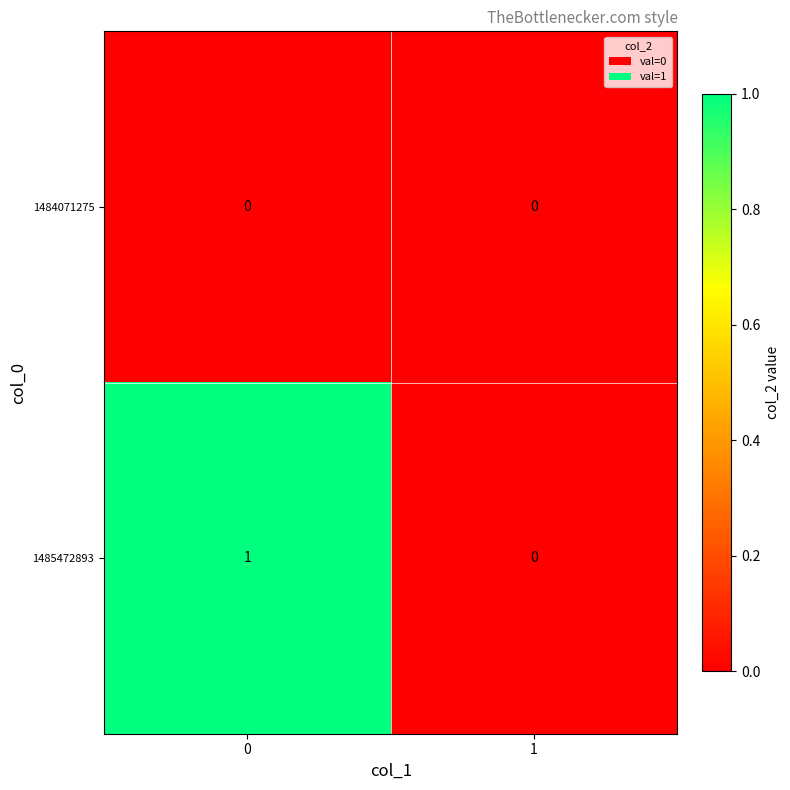

How many series are shown in this chart?

2